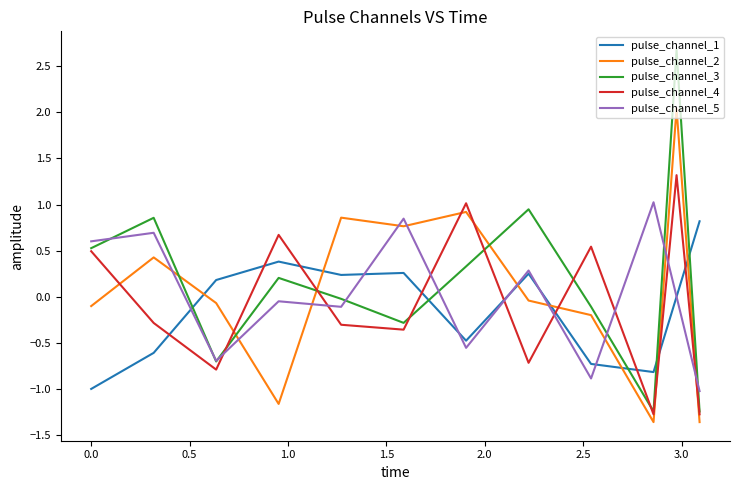

Rank the series by their maximum value, from highest to lowest.

pulse_channel_3, pulse_channel_2, pulse_channel_4, pulse_channel_5, pulse_channel_1